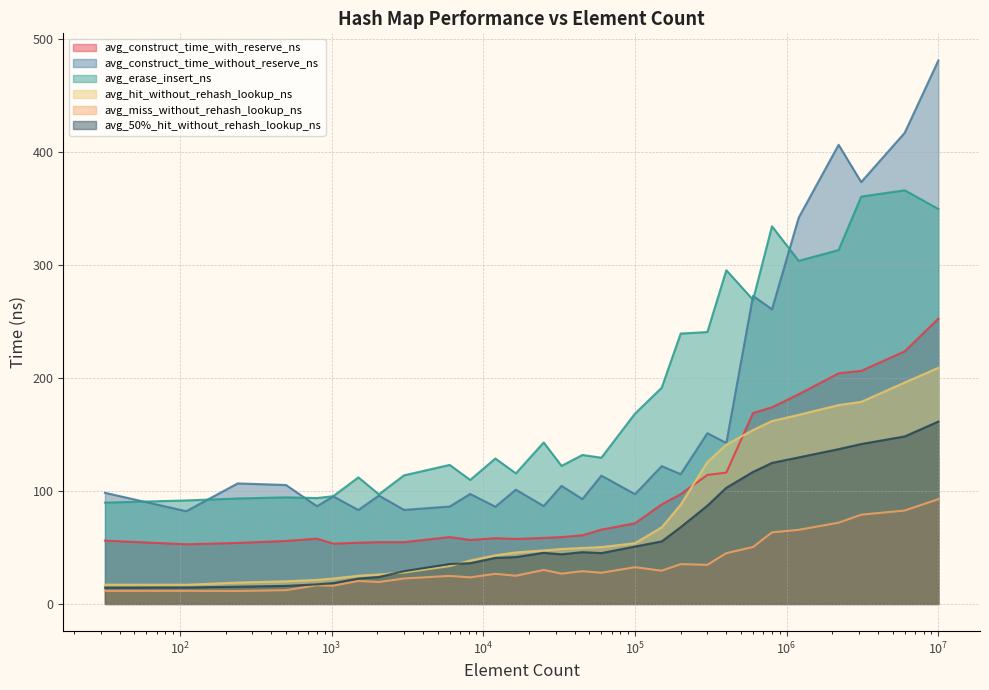

What is the greatest value displayed?

481.0